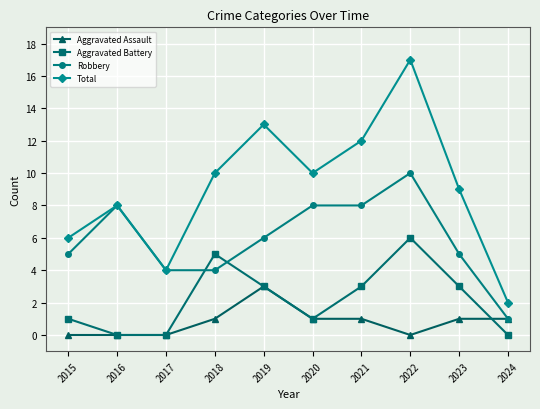

What is the greatest value displayed?

17